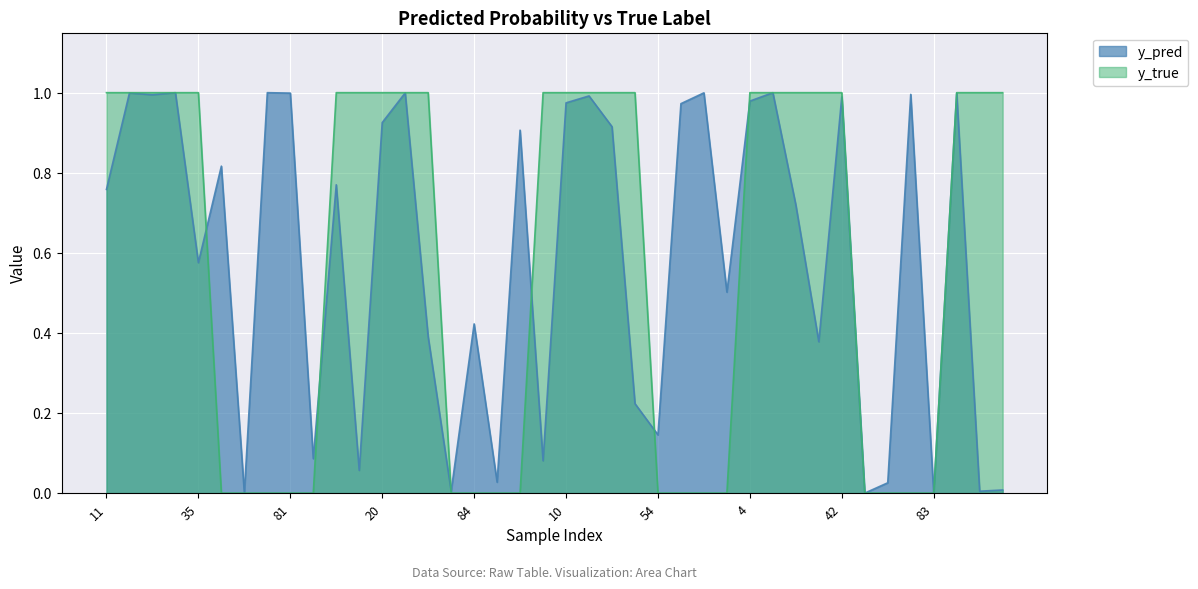

Which has a higher value, 42 or 47?

42